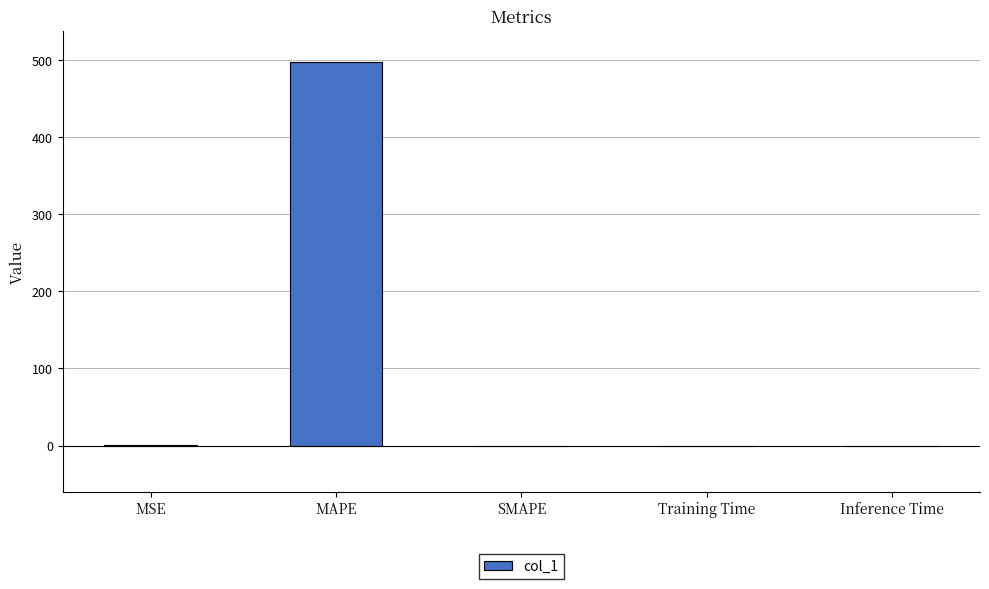

What is the change in value from MAPE to SMAPE?

-497.8